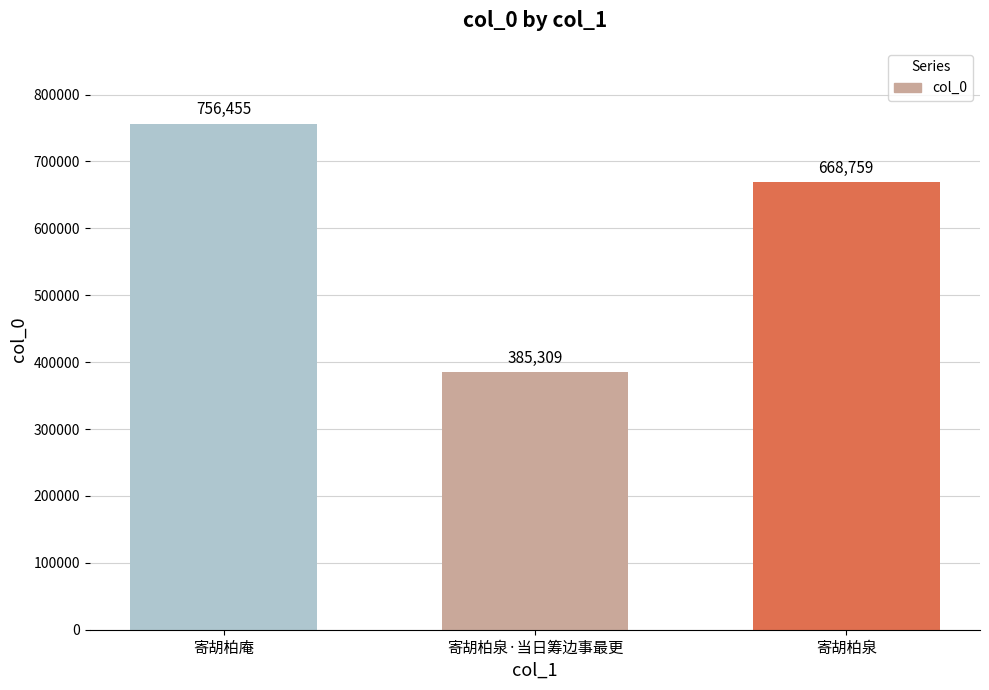

What is the value of the 2nd bar from the left?

385309